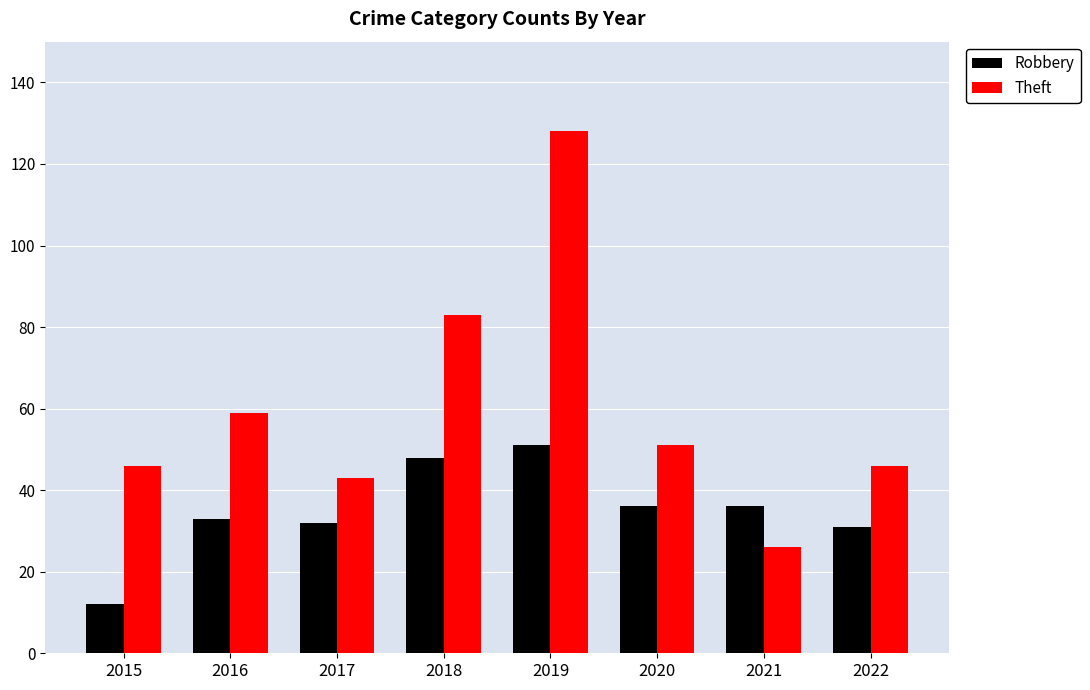

Is the value of Theft at 2017 greater than the value of Robbery at 2022?

Yes